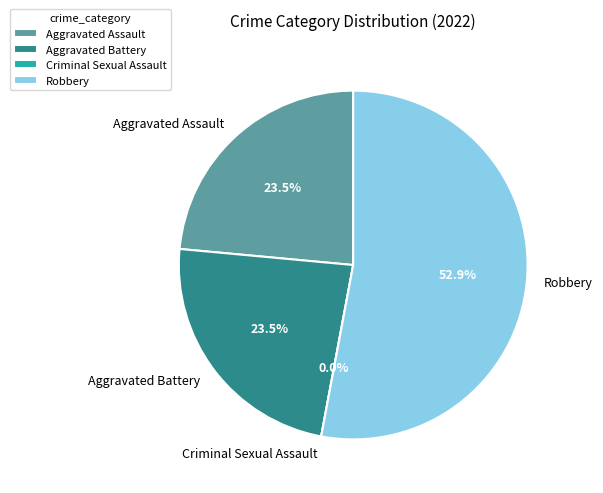

Between Criminal Sexual Assault and Aggravated Battery, which is larger?

Aggravated Battery